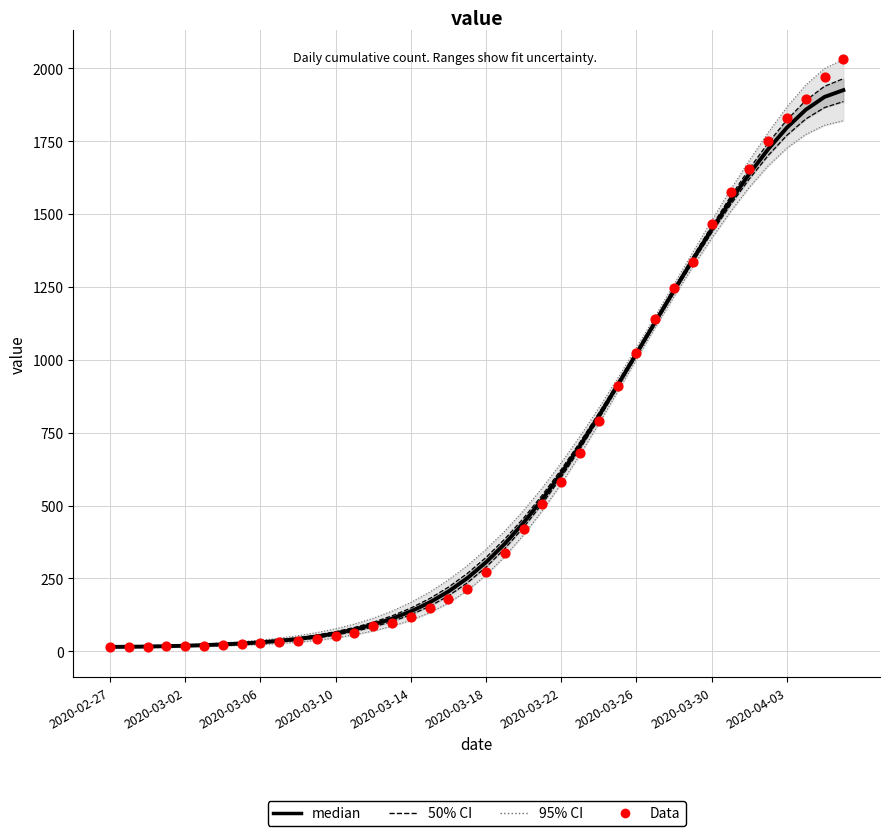

At which category is the sum across all series the highest?

39